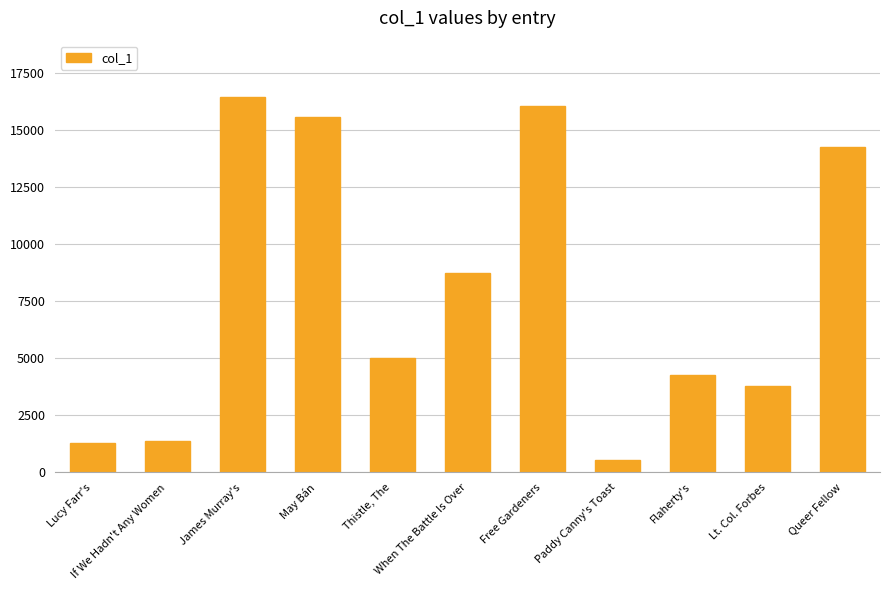

What is the value of the 1st bar from the left?

1307